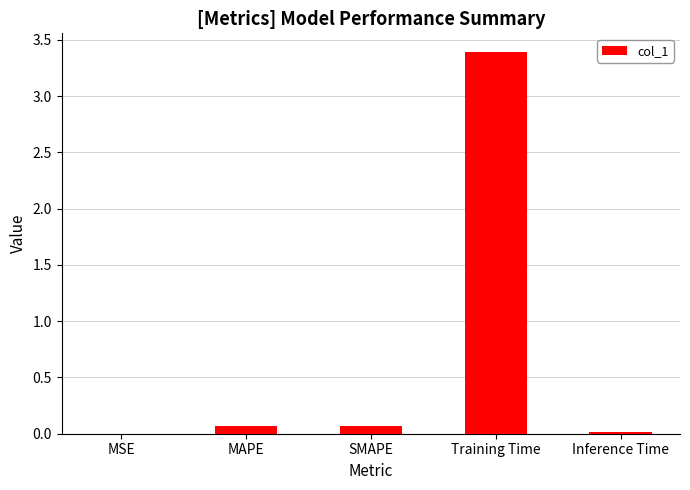

Count the number of categories in the chart.

5